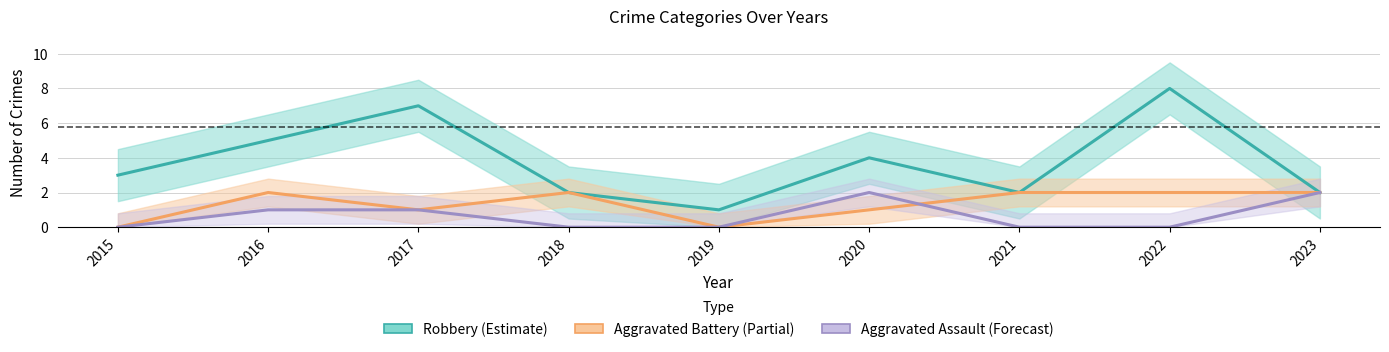

List the labels in order of Aggravated Assault value, smallest first.

2015, 2018, 2019, 2021, 2022, 2016, 2017, 2020, 2023